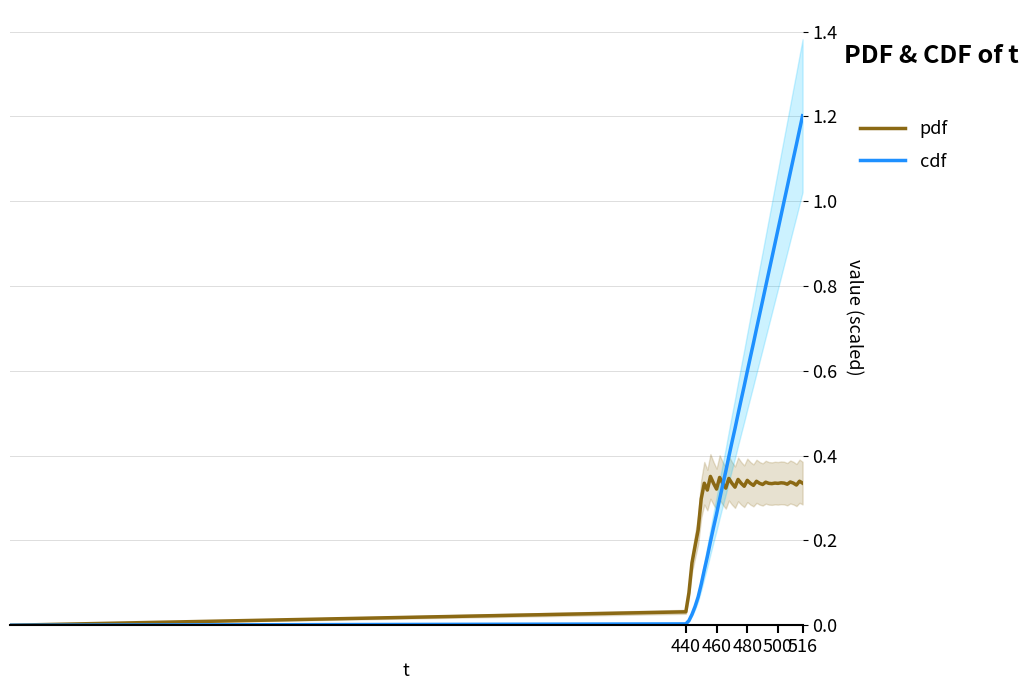

What is the value of the cdf point at the 14th from the left?

0.3